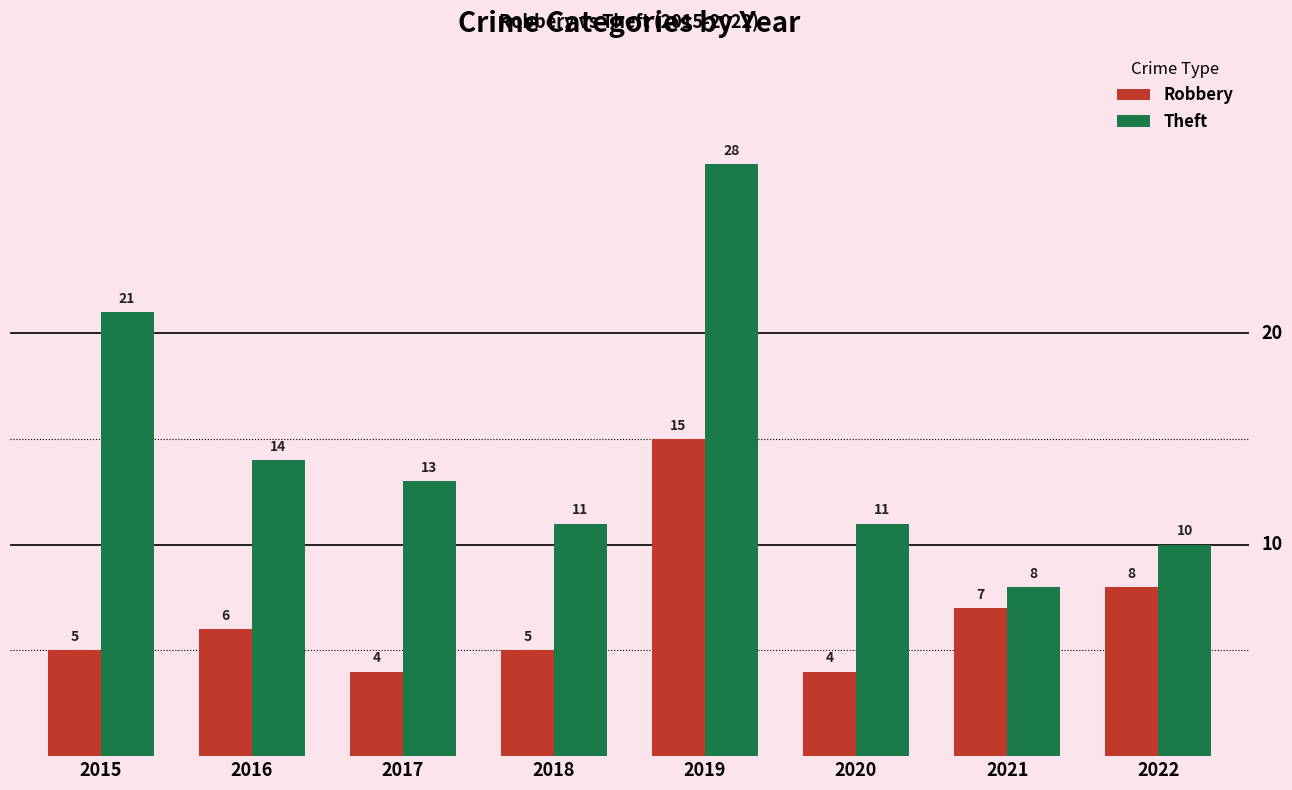

How many data points in Robbery are less than 6?

4